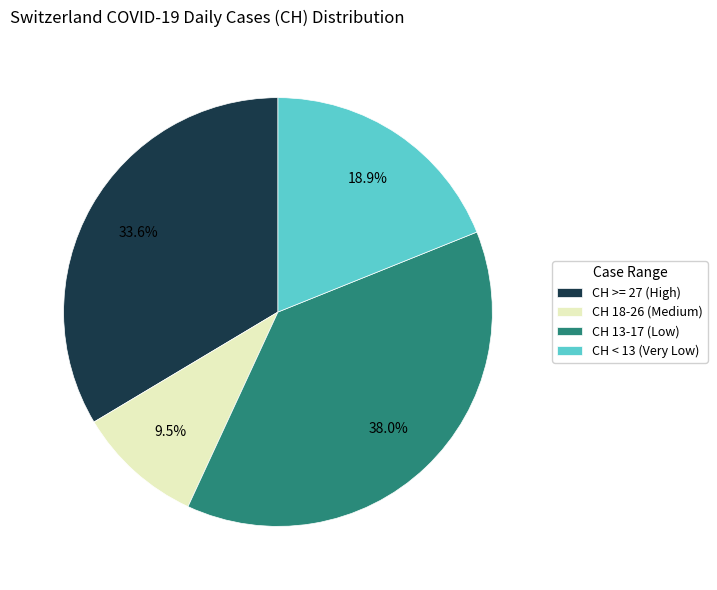

Which has a higher value, CH 18-26 (Medium) or CH < 13 (Very Low)?

CH < 13 (Very Low)